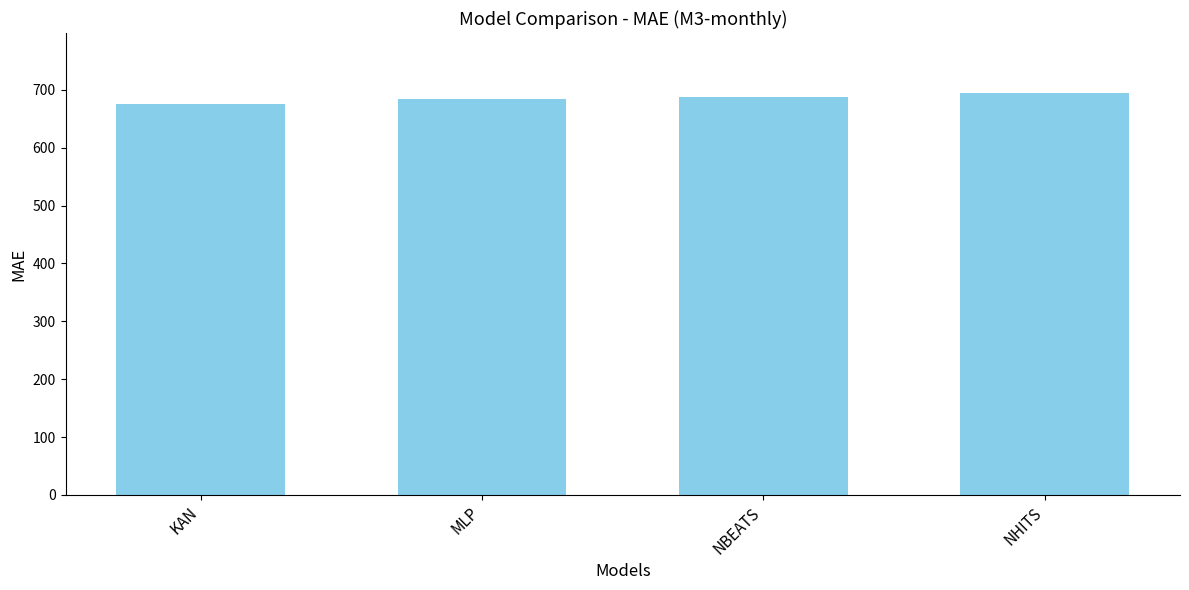

What is the minimum value shown in the chart?

676